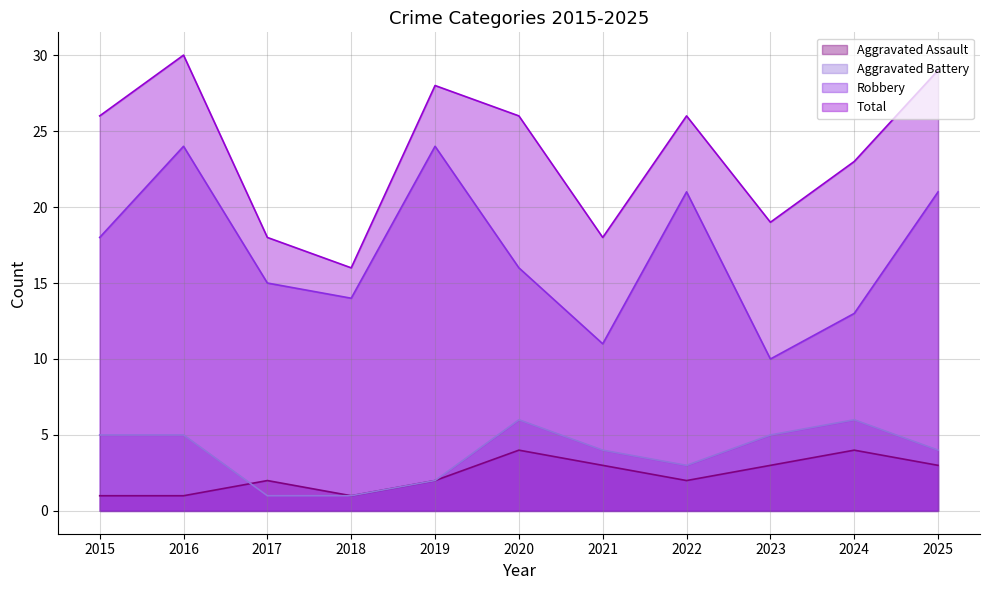

The Aggravated Assault series shows 3 at 2021. True or false?

True